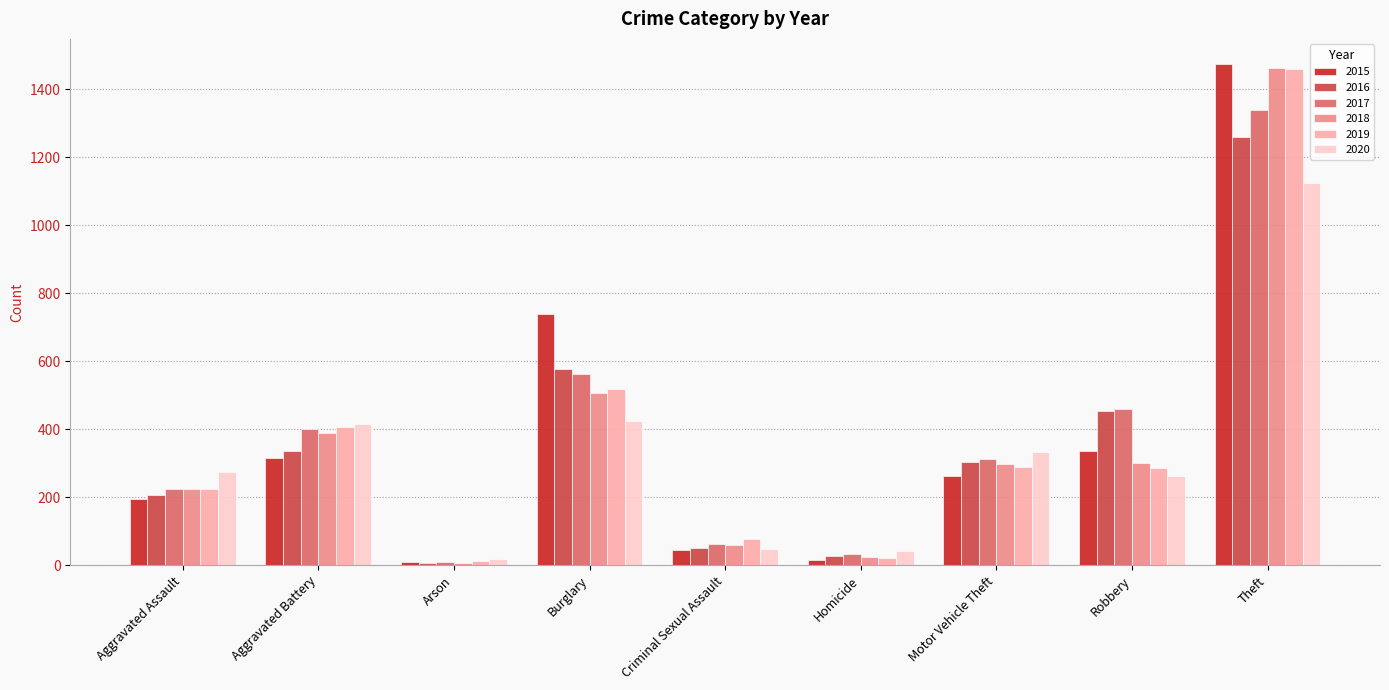

What is the label of the 2nd bar from the right?

Robbery